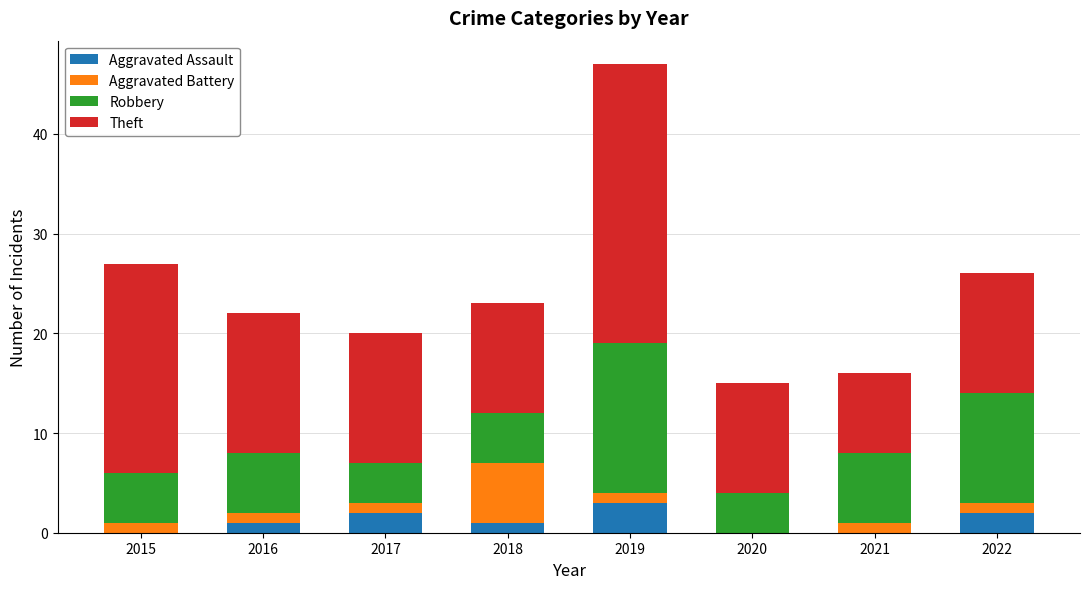

The value of Aggravated Assault at 2015 is 0. True or false?

True